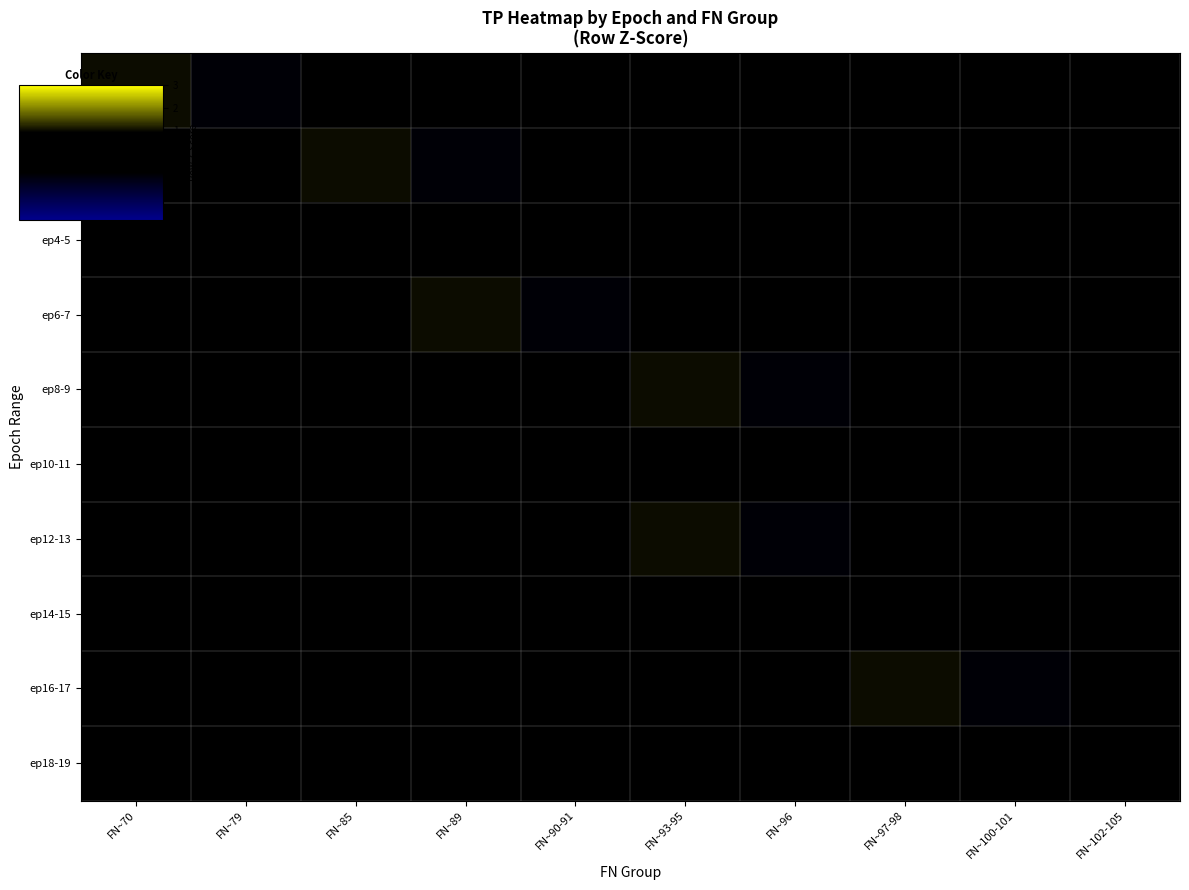

At which category is the sum across all series the highest?

FN~93-95